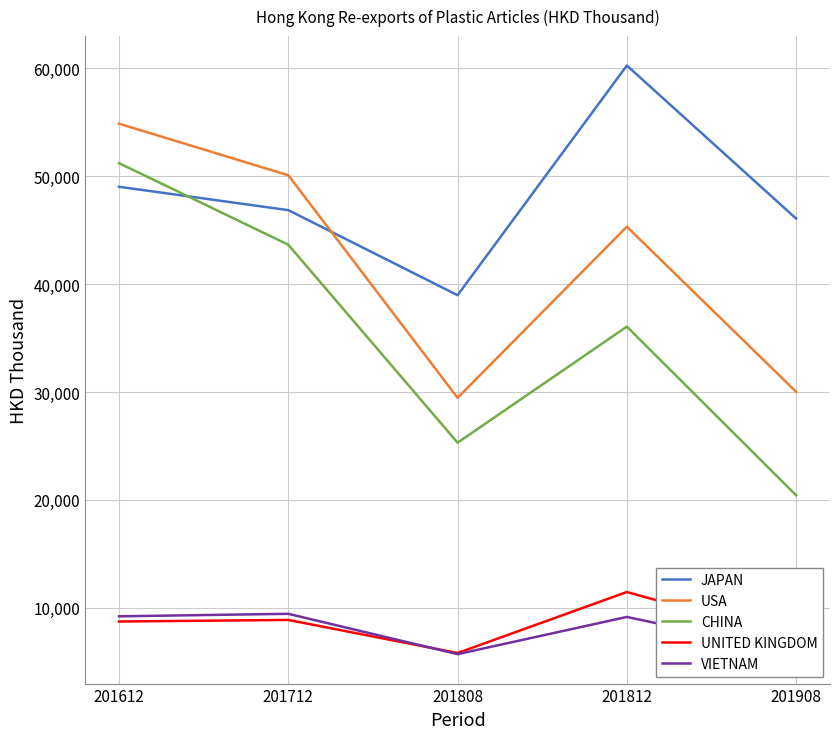

True or false: CHINA and UNITED KINGDOM intersect in this chart.

False